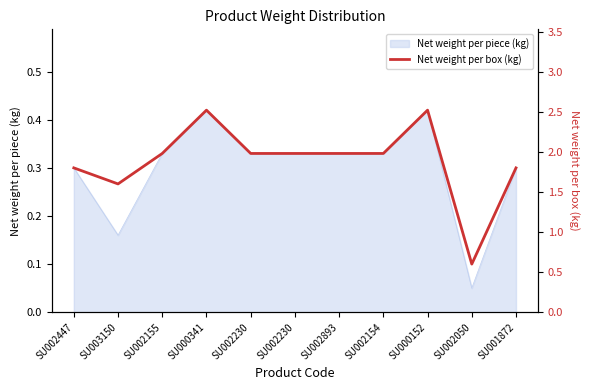

How many points are lower than both their immediate neighbors (excluding endpoints)?

2